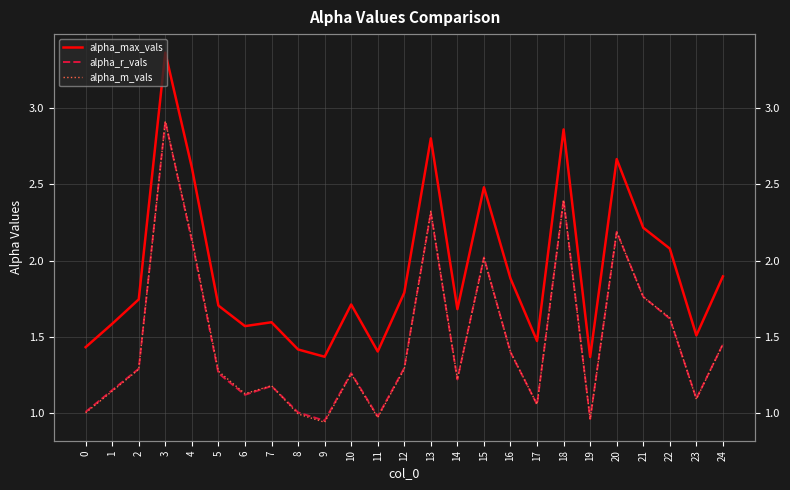

What is the value of the alpha_m_vals point at the 24th from the left?

1.1